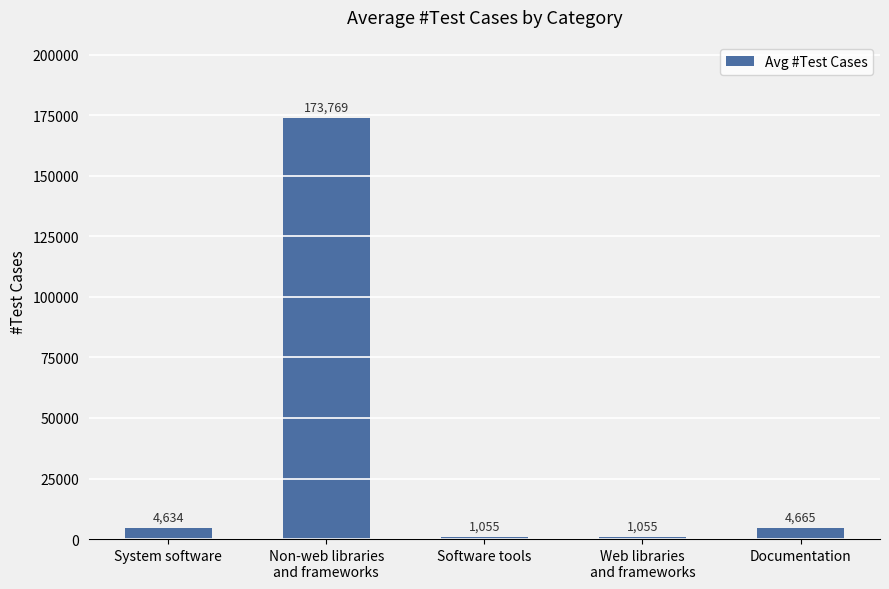

What is the average value?

37035.6